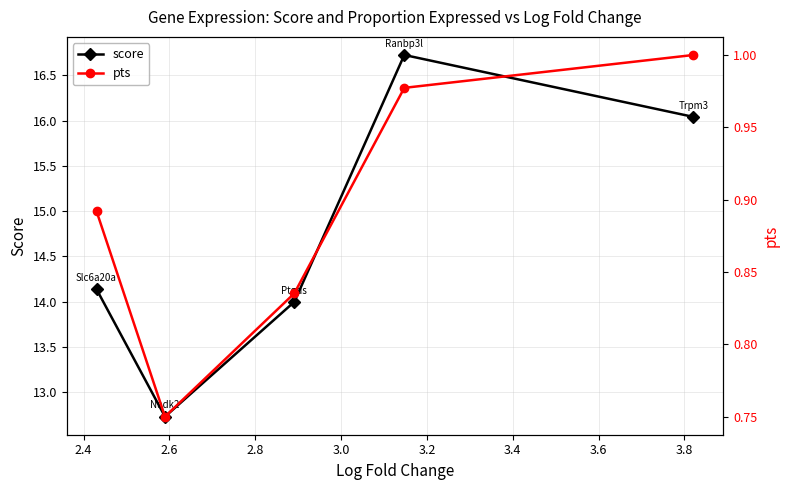

How many interior local peaks does the score series have?

1